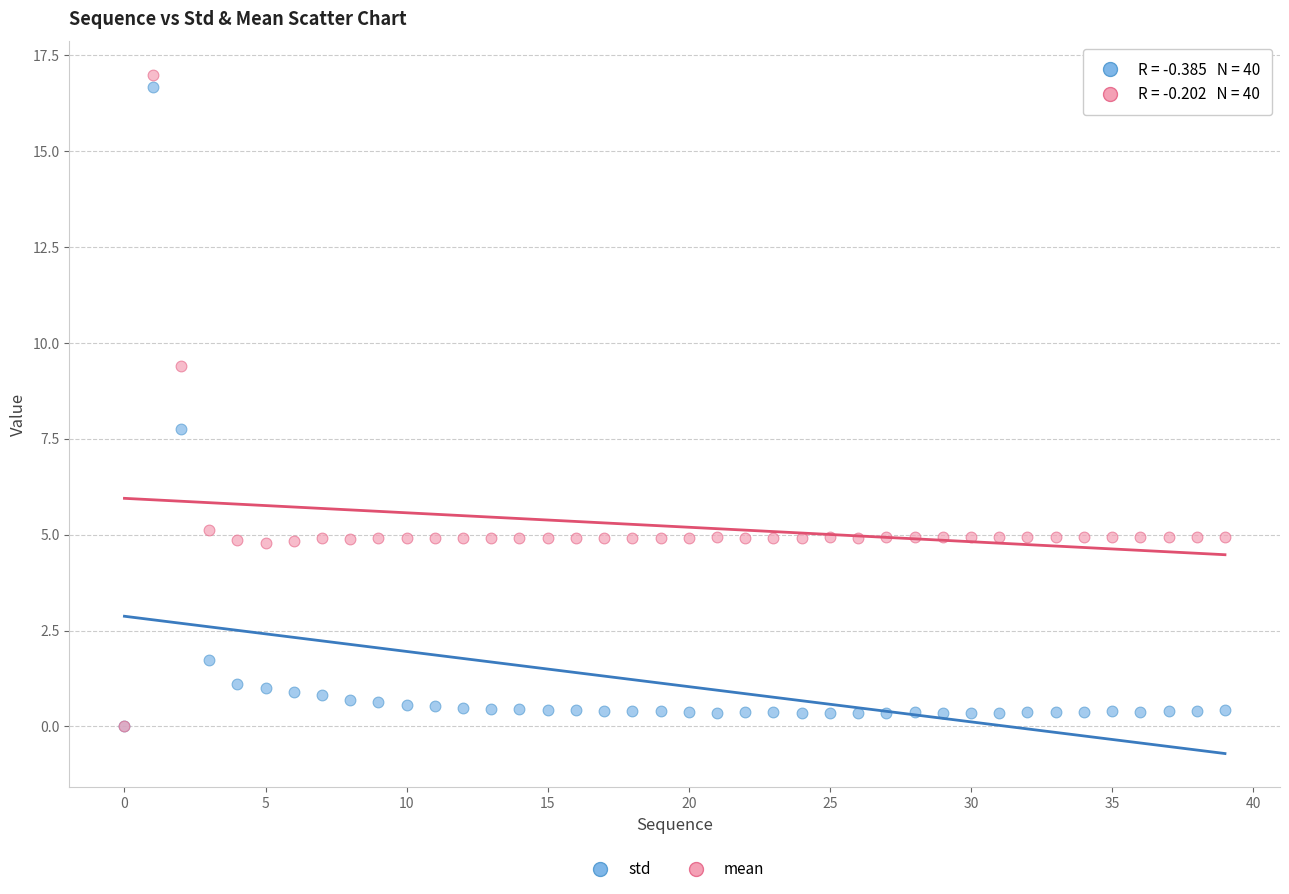

In the std series, what Y value is closest to 8?

7.7